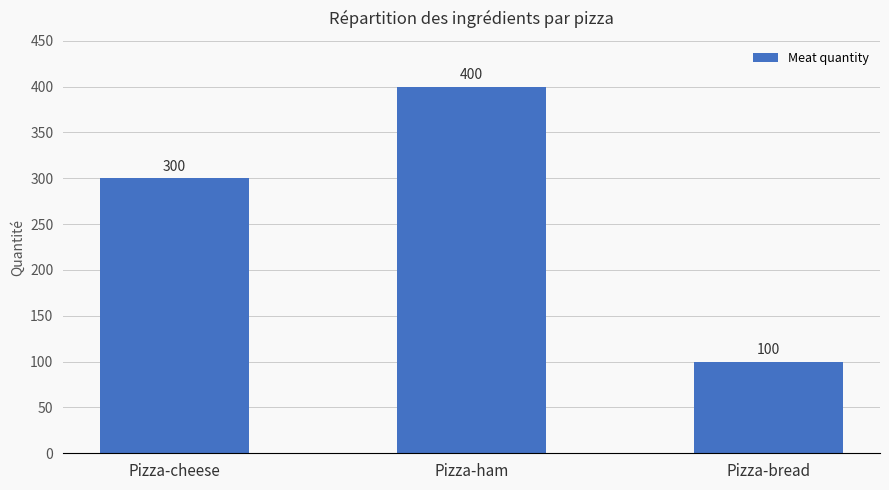

Reading left to right, what are all the values shown in this chart?

300	400	100